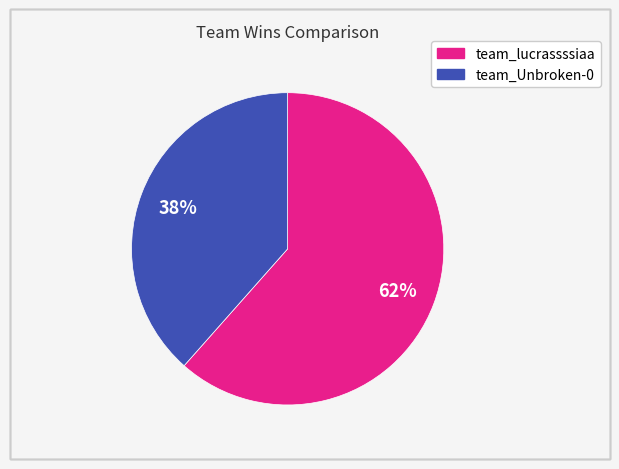

The team_lucrassssiaa slice represents 62% of the pie. True or false?

True